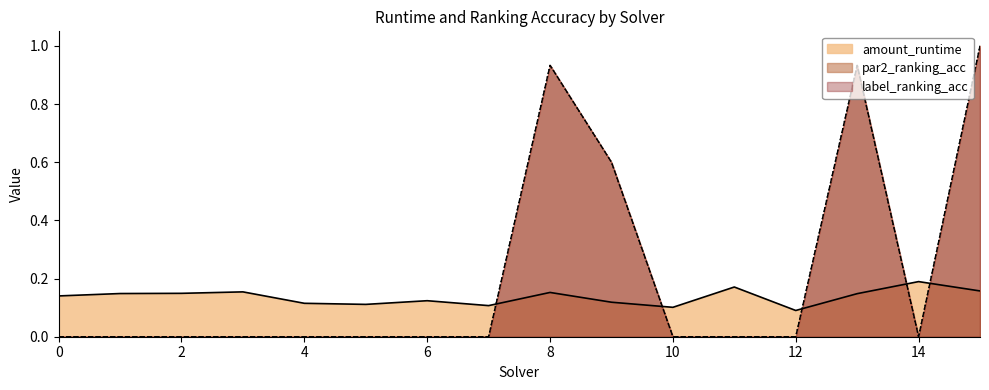

Rank the series by their maximum value, from lowest to highest.

amount_runtime, par2_ranking_acc, label_ranking_acc